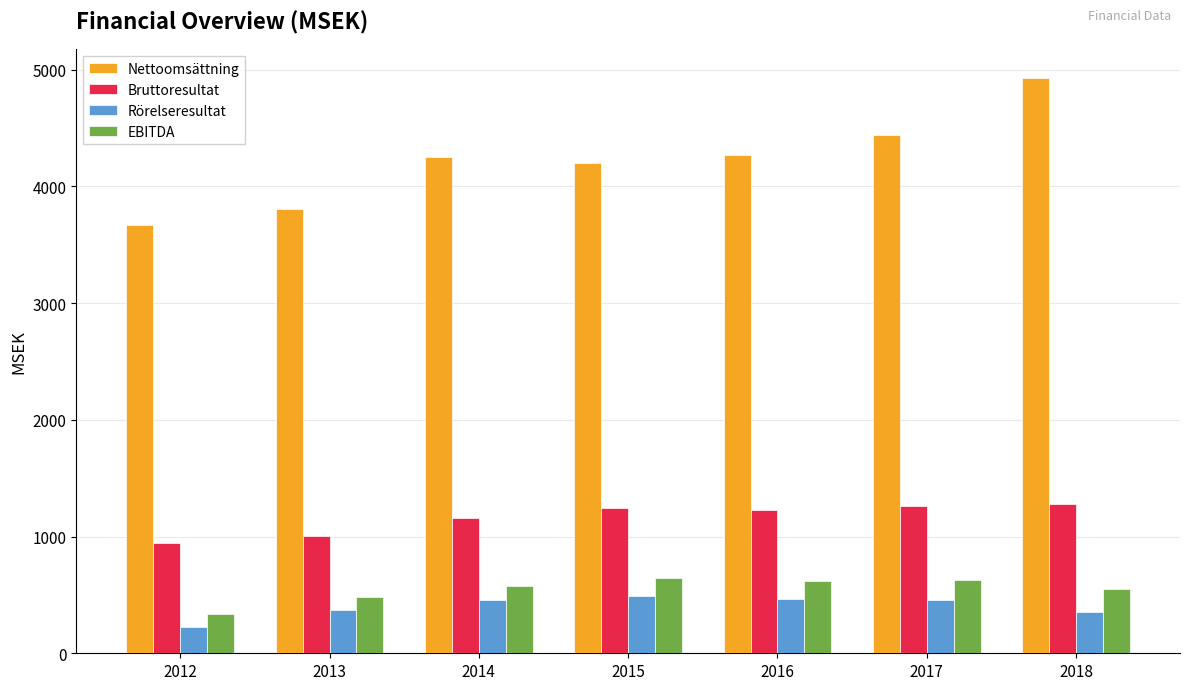

What are all the series names shown in the legend?

Nettoomsättning, Bruttoresultat, Rörelseresultat, EBITDA